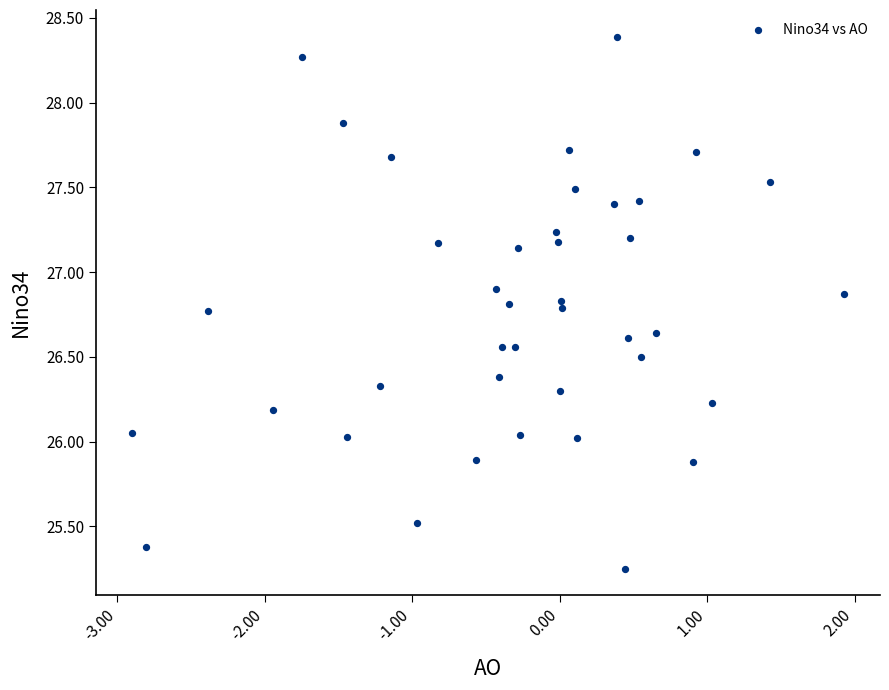

What is the range of Y values (max minus min)?

3.1